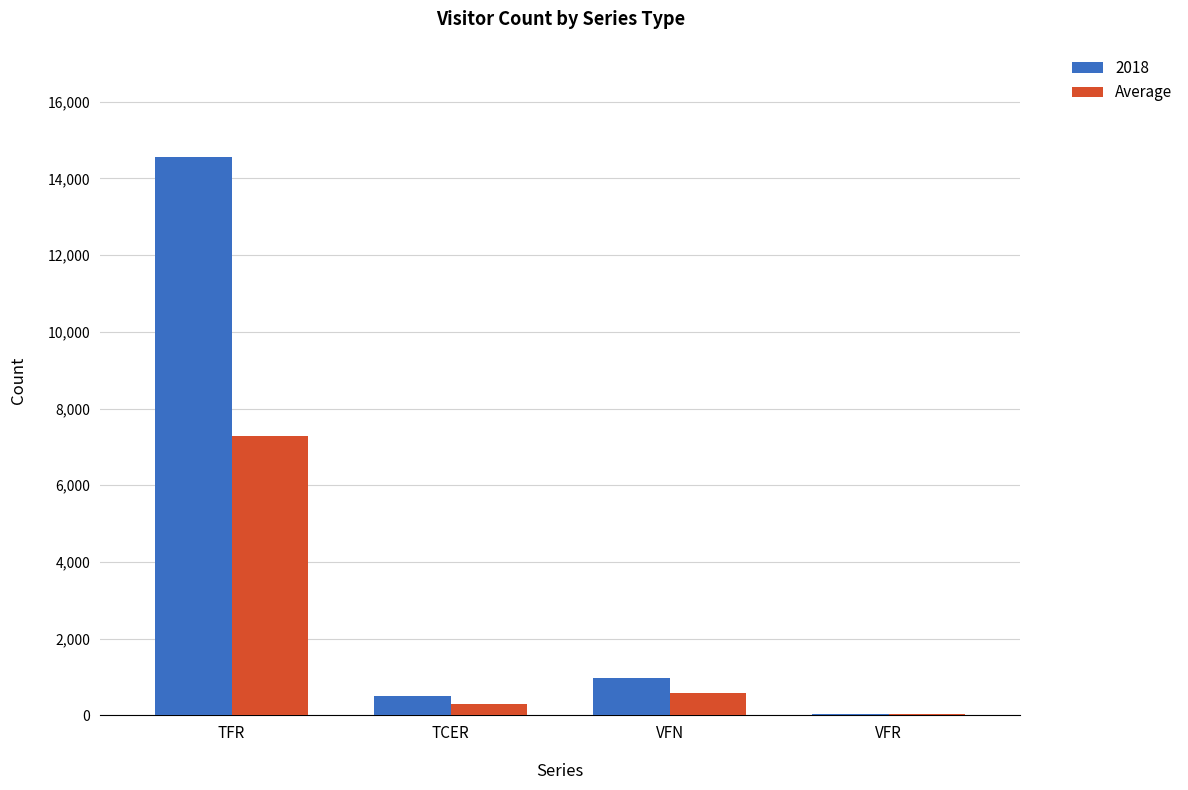

True or false: 2018 has a value of 14545.0 at TFR.

True